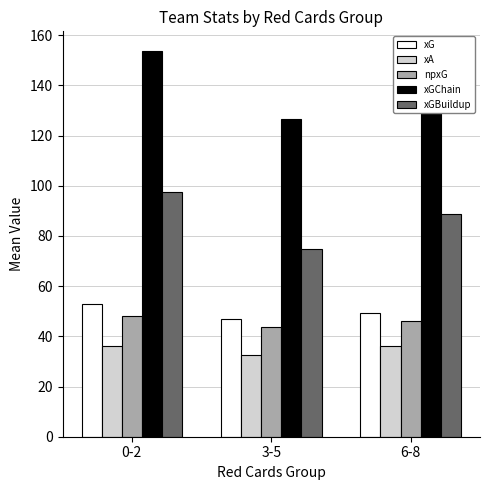

Is it true that xA equals 36.2 at 0-2?

True